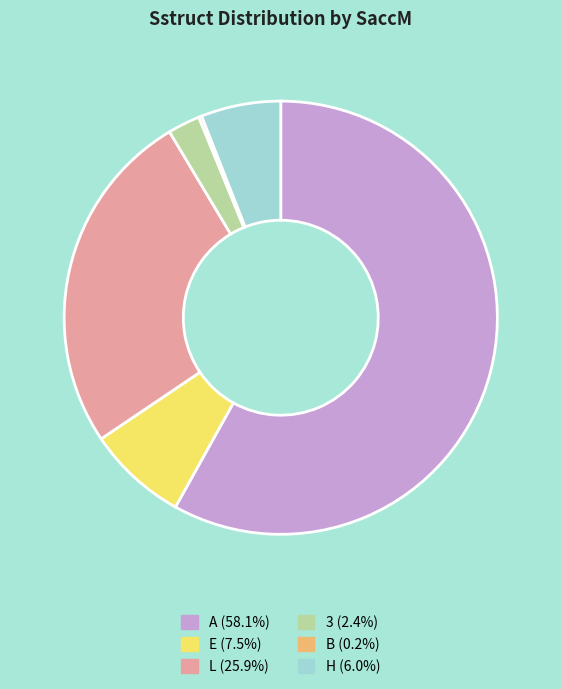

What is the ratio of the value at A (58.1%) to the value at 3 (2.4%)?

24.1